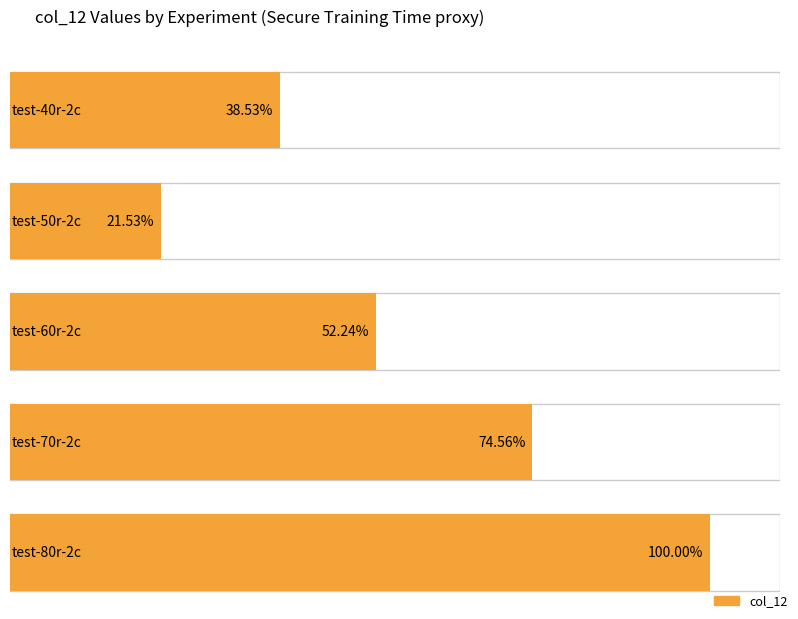

What position from the left is test-60r-2c?

3